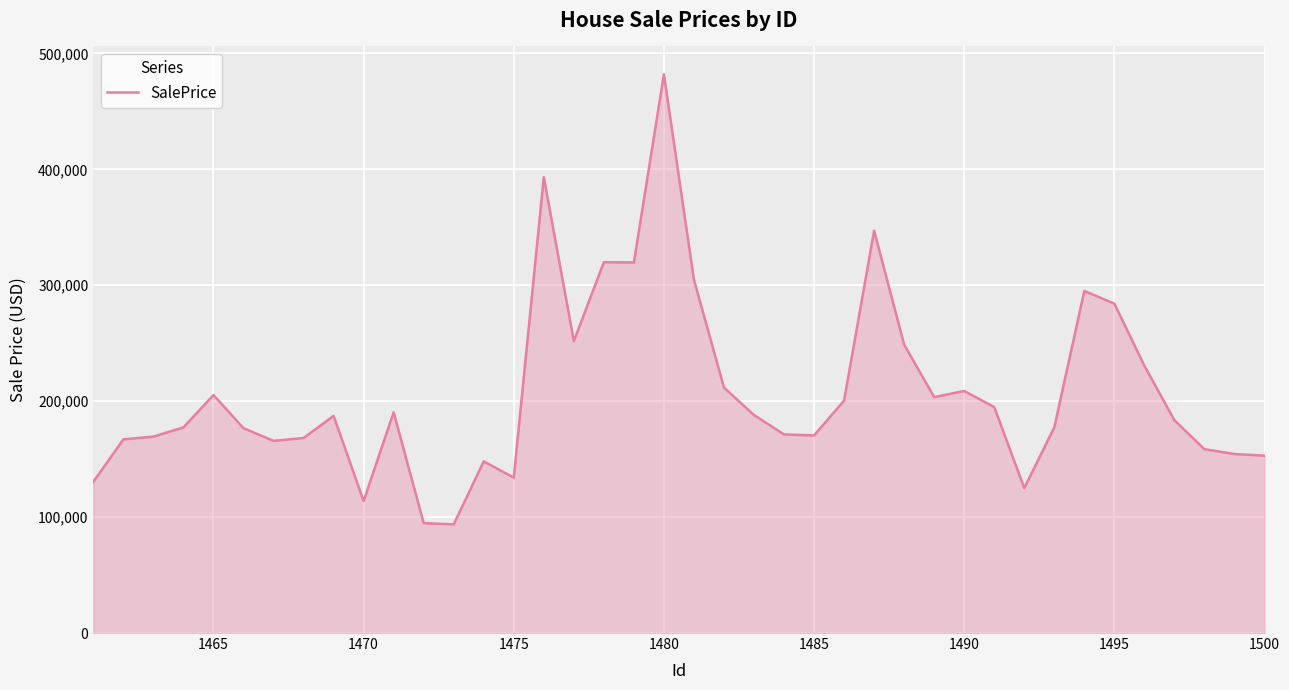

What is the difference between the maximum and minimum values?

388227.6